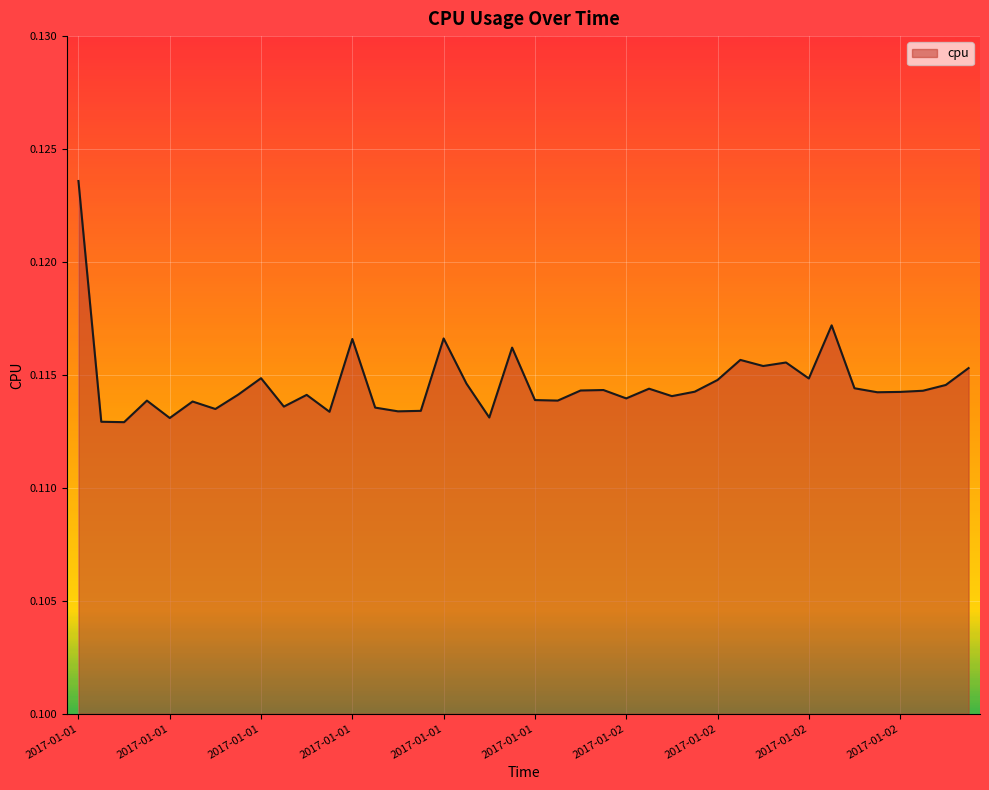

What is the smallest value displayed?

0.1